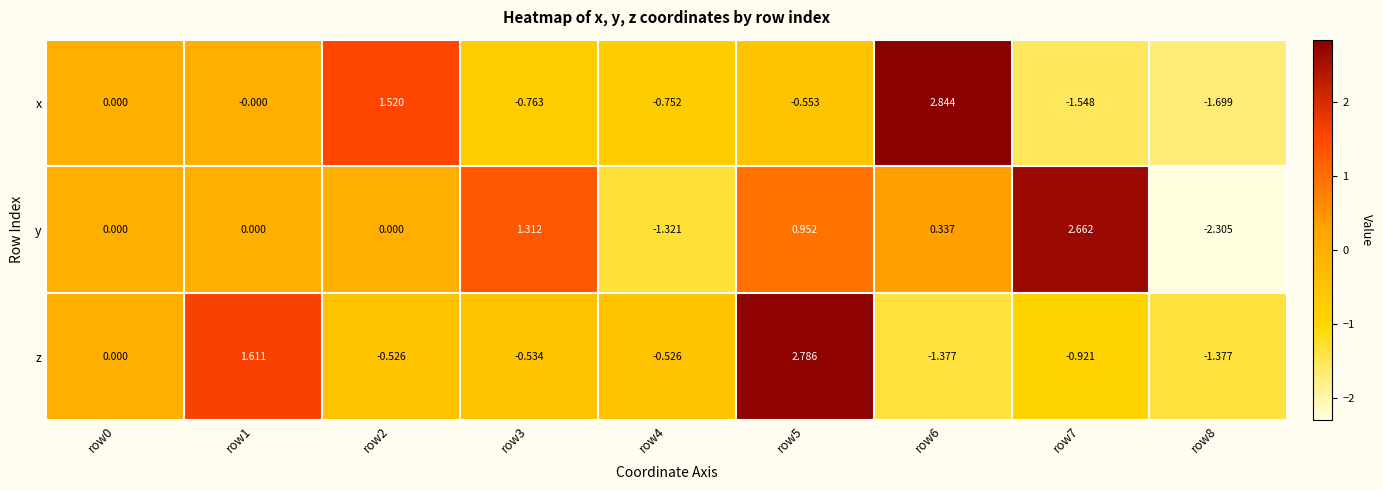

Rank the series by their maximum value, from highest to lowest.

x, z, y